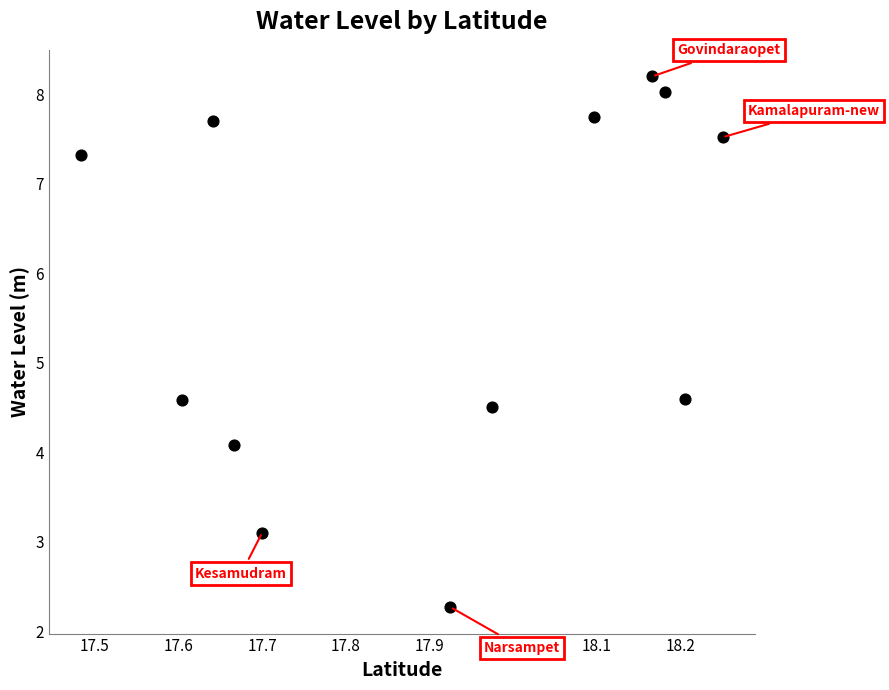

What is the average X value?

17.9